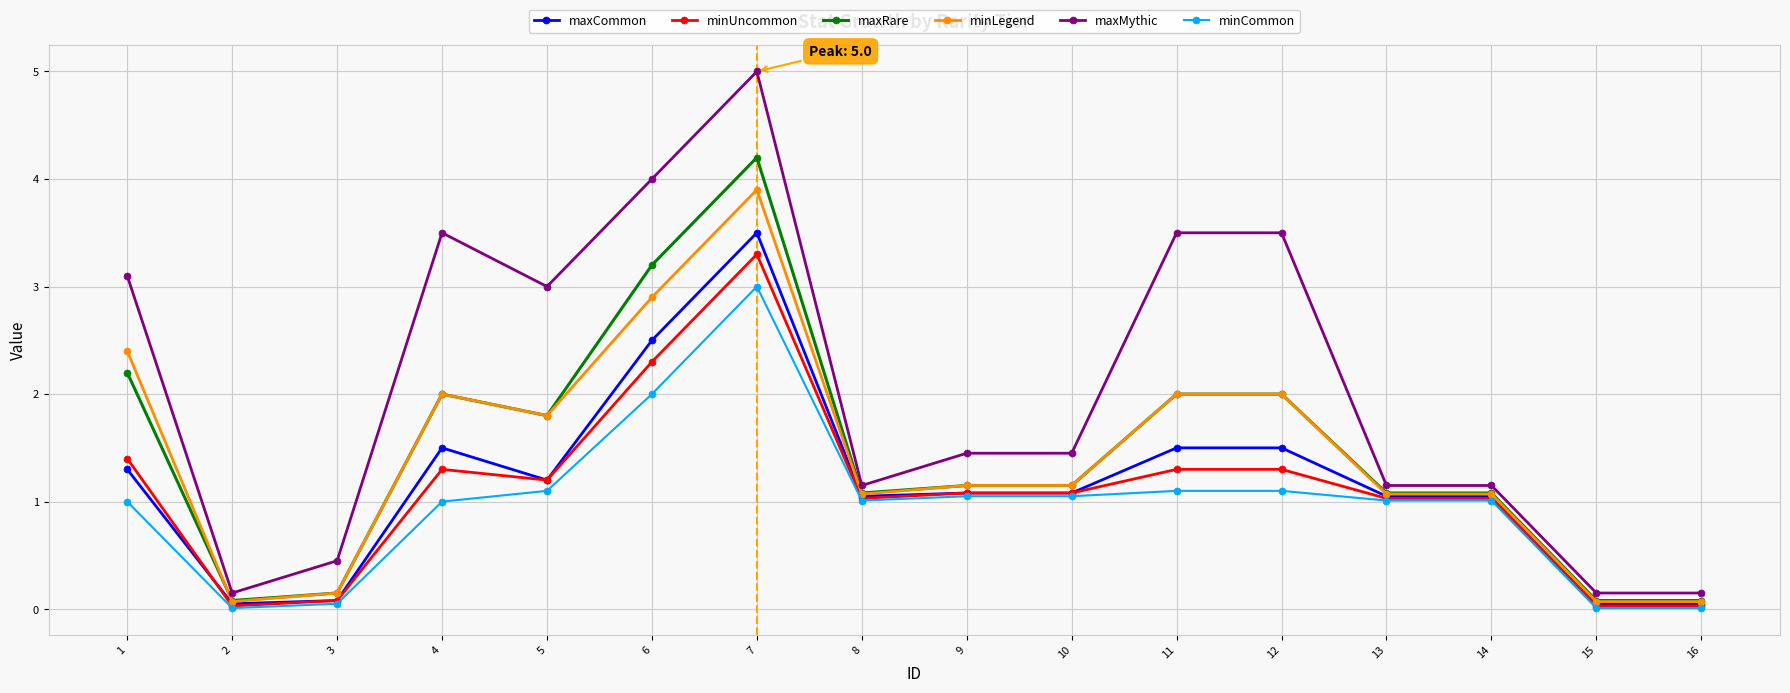

At which category does maxMythic reach its first local valley?

2